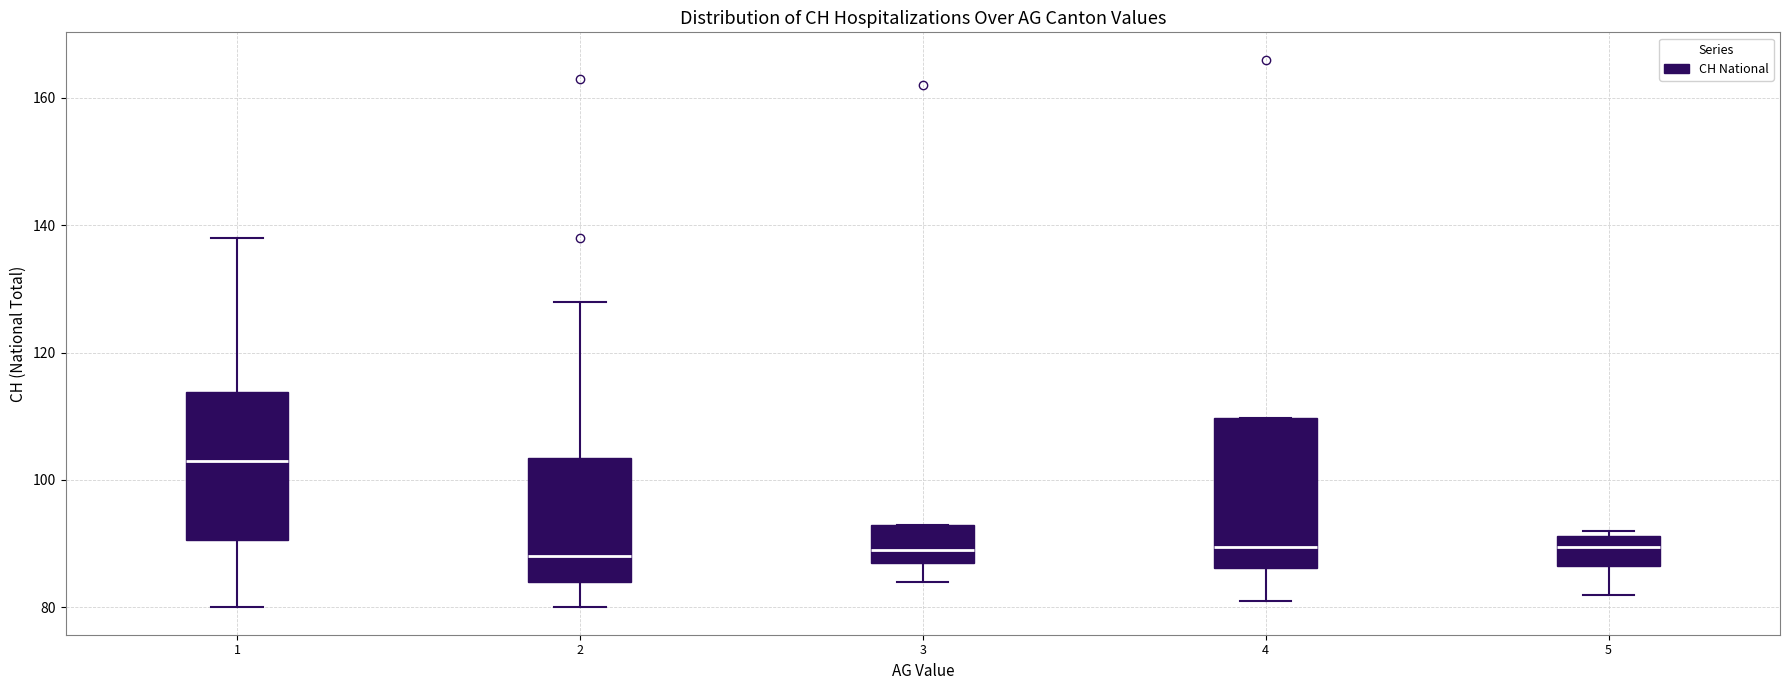

Where is the upper edge of the box at x = 4 on the y-axis? The values are not printed on the chart, so give them approximately, as read against the axis.

110